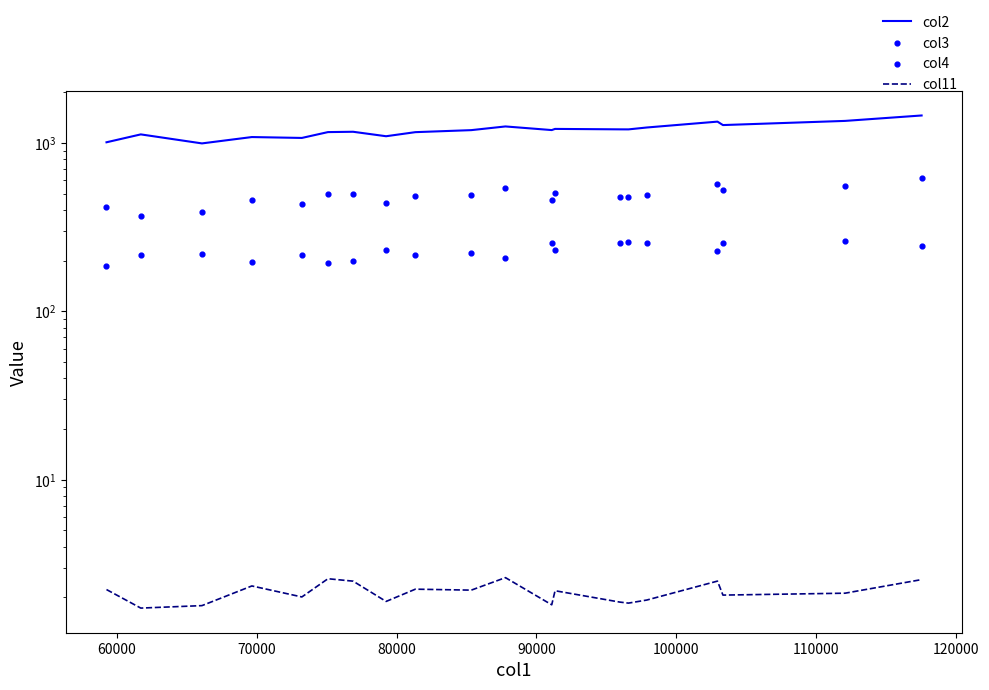

At how many categories does at least one series exceed 185?

20